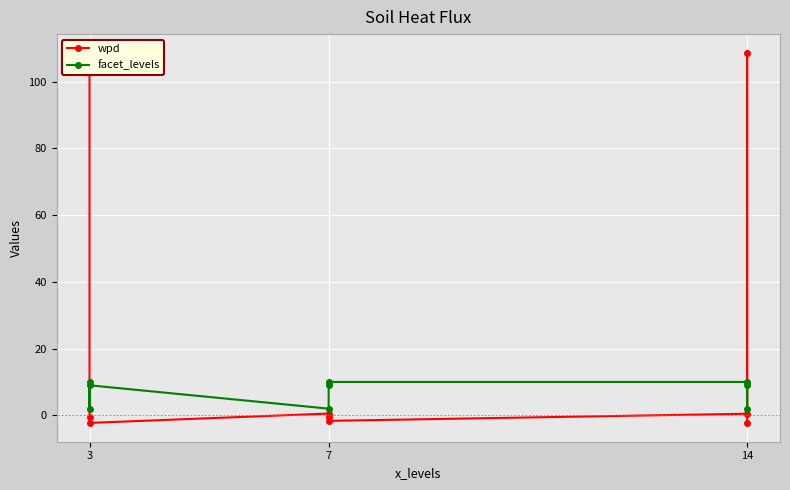

What is the value of the wpd point at the 3rd from the left?

-2.3